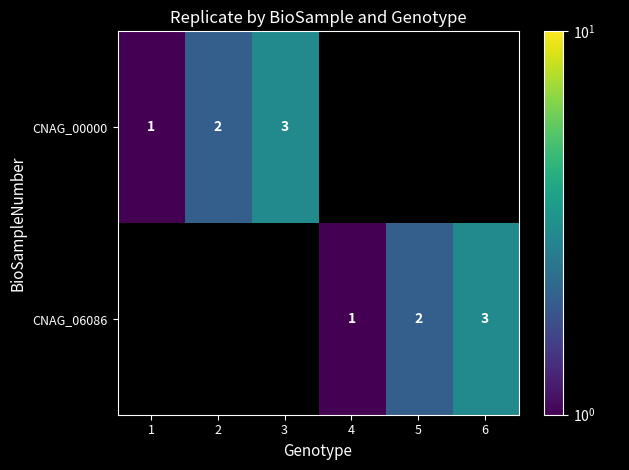

True or false: CNAG_06086 has a value of 1 at 4.

True